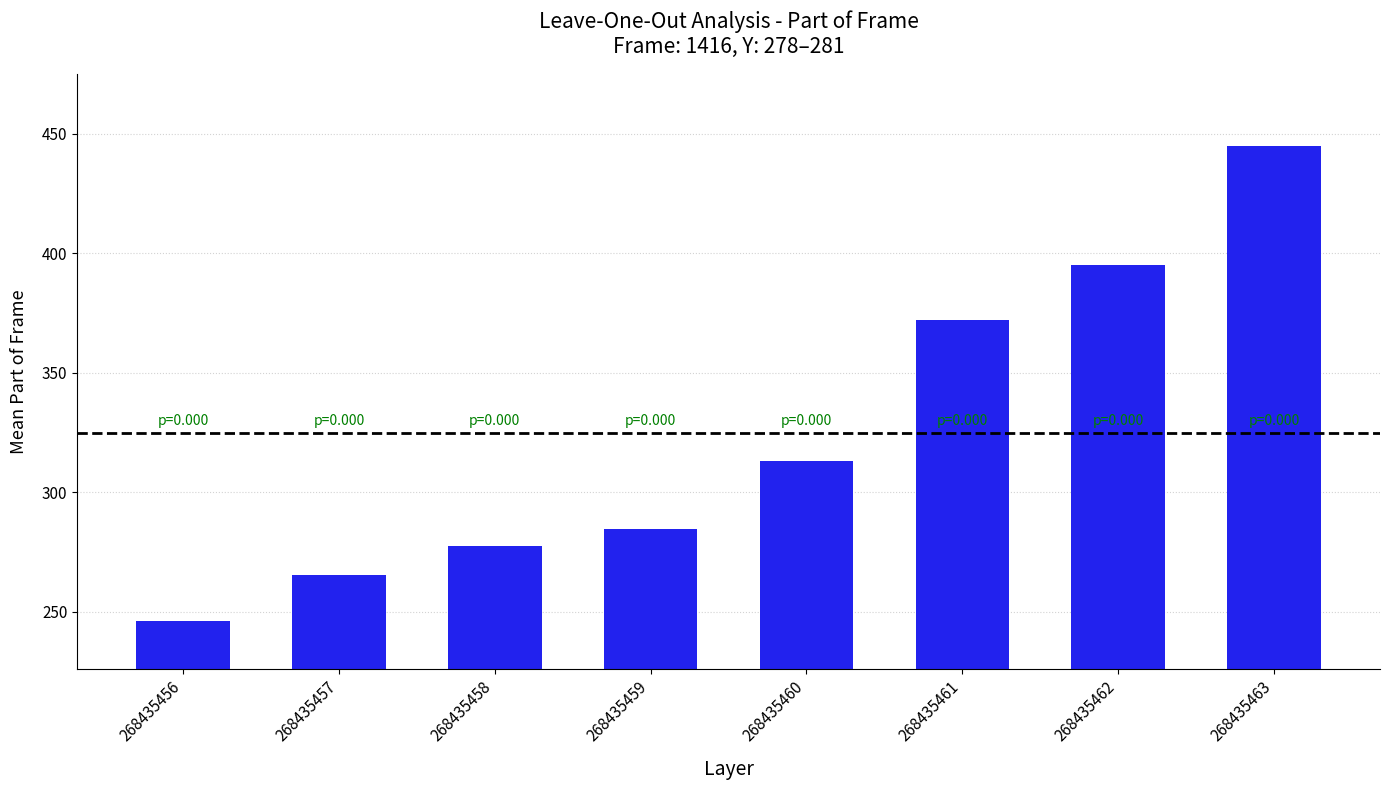

Reading left to right, what are all the values shown in this chart?

246.0	265.3	277.3	284.7	313.0	372.0	395.0	445.0